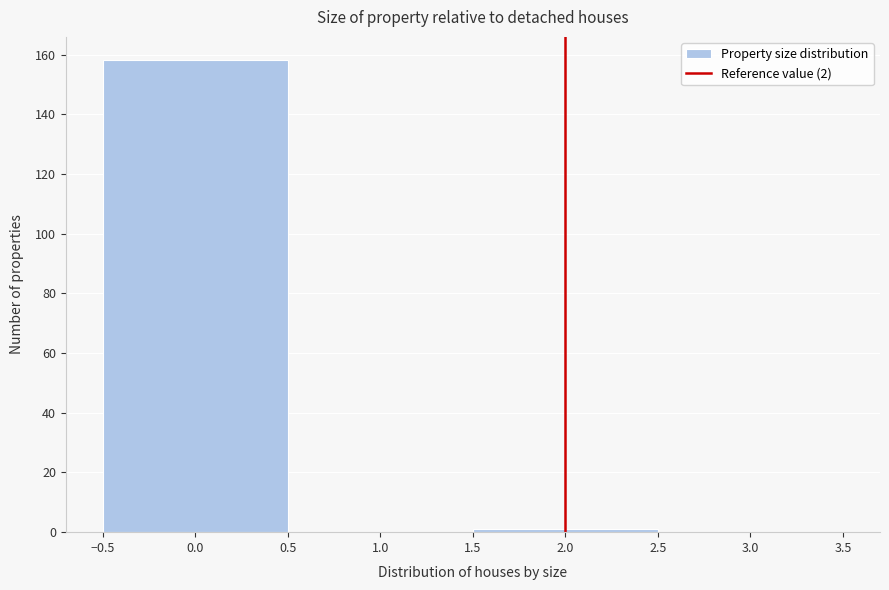

What is the height of the bar covering -0.5 to 0.5 on the x-axis? The values are not printed on the chart, so give them approximately, as read against the axis.

158